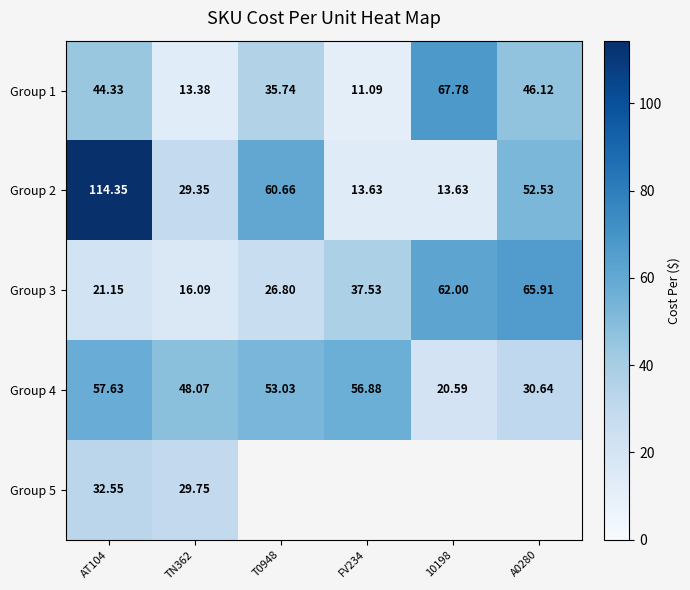

What is the maximum value shown in the chart?

114.3